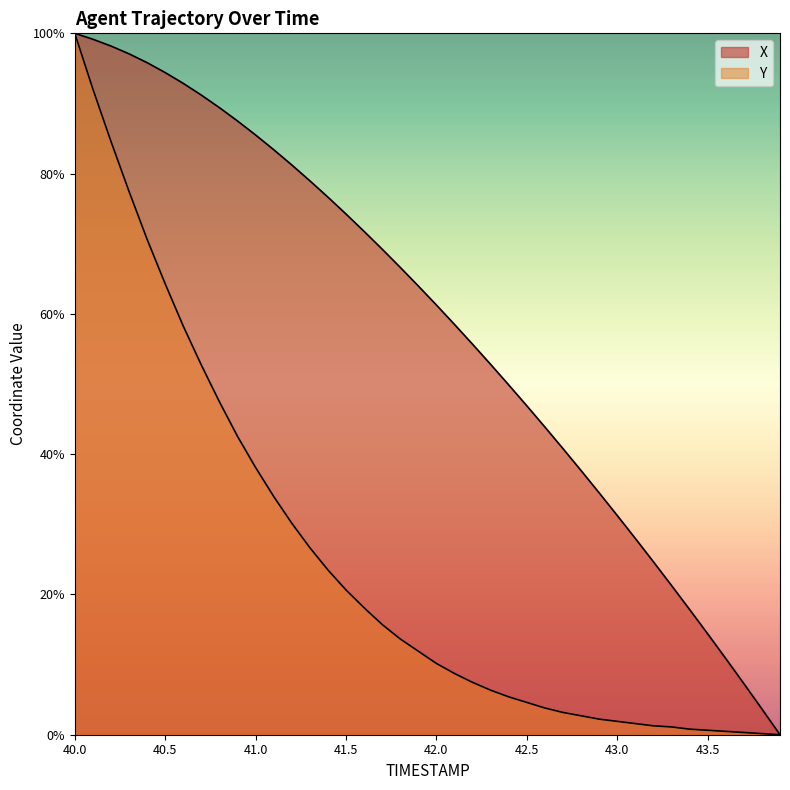

Rank the series at 43.0 from lowest to highest value.

Y, X